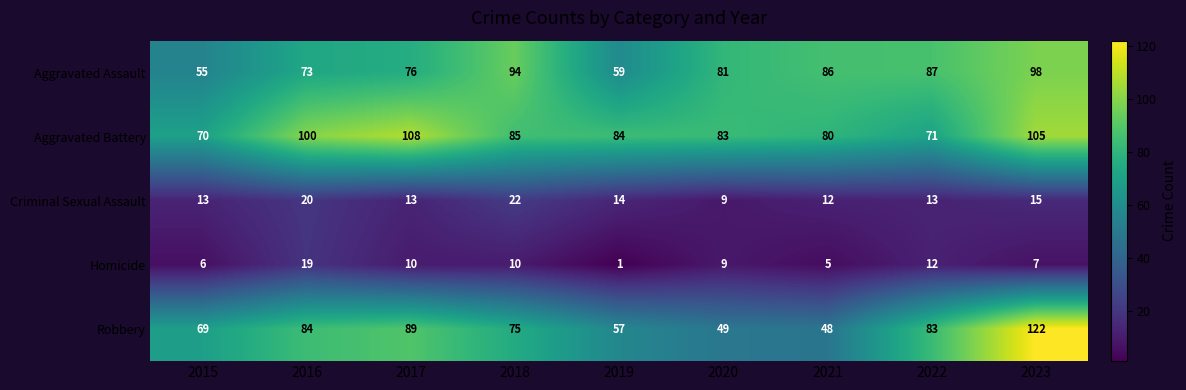

At 2019, list the series in order from largest to smallest.

Aggravated Battery, Aggravated Assault, Robbery, Criminal Sexual Assault, Homicide